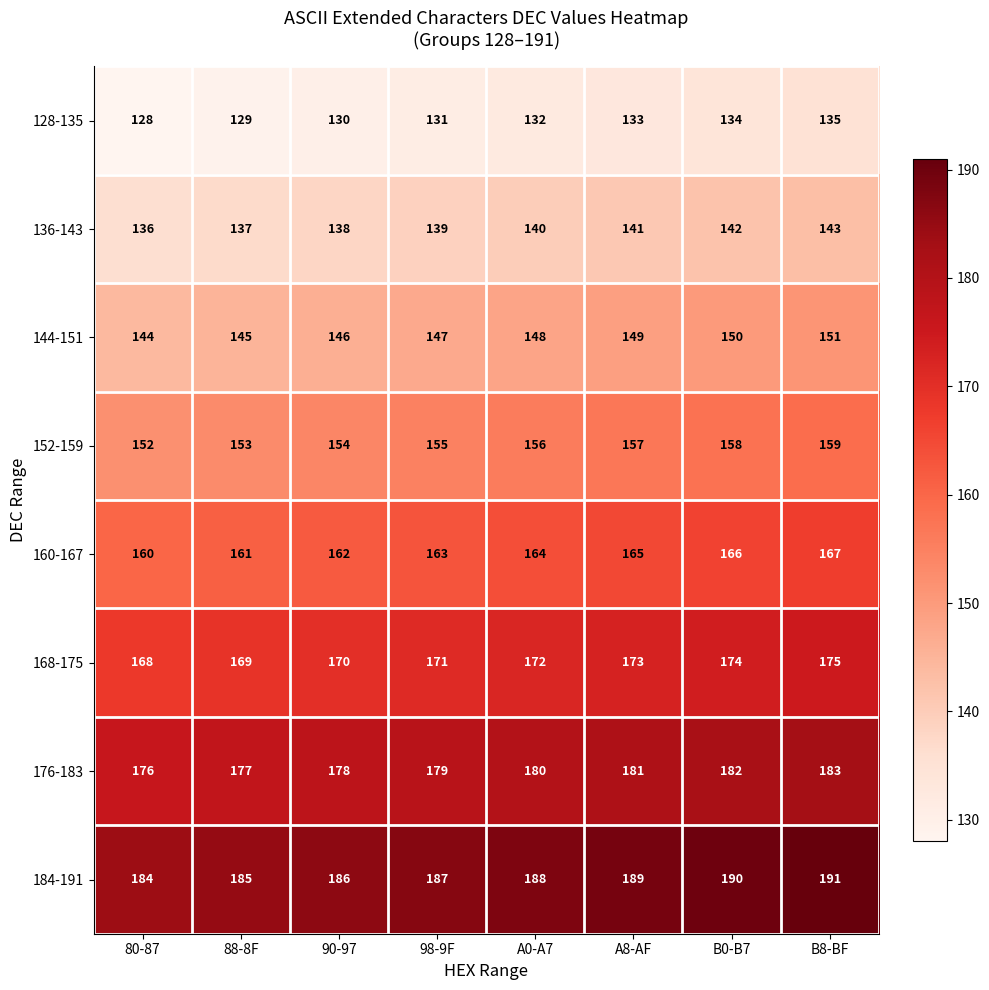

Which series has the largest total across all categories?

184-191